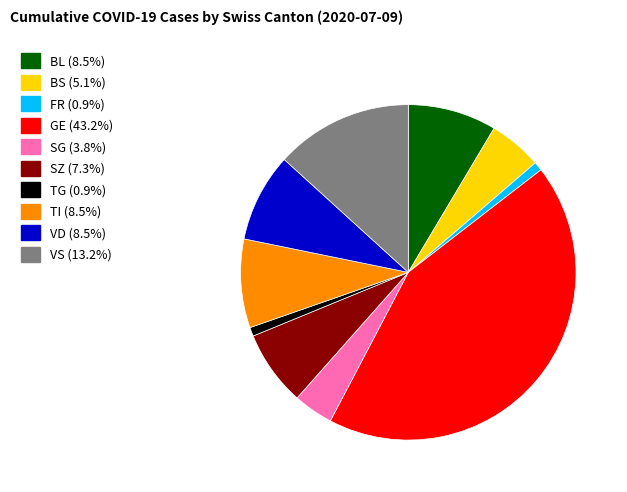

Does any single category account for the majority?

No